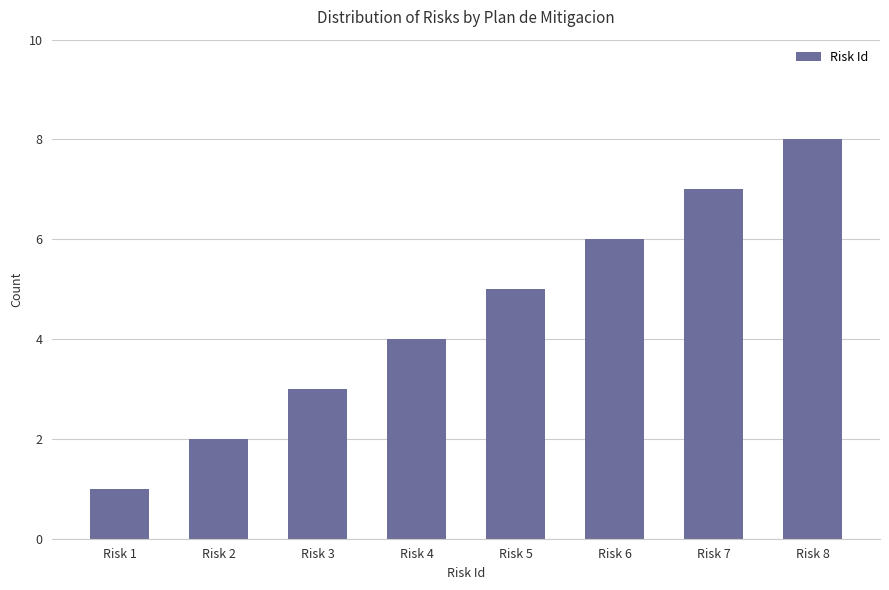

The value at Risk 8 is 8. True or false?

True